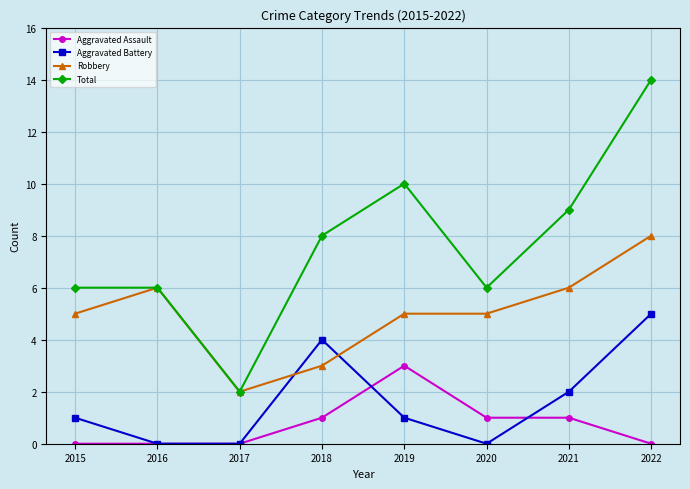

True or false: Aggravated Assault and Total cross at least once.

False